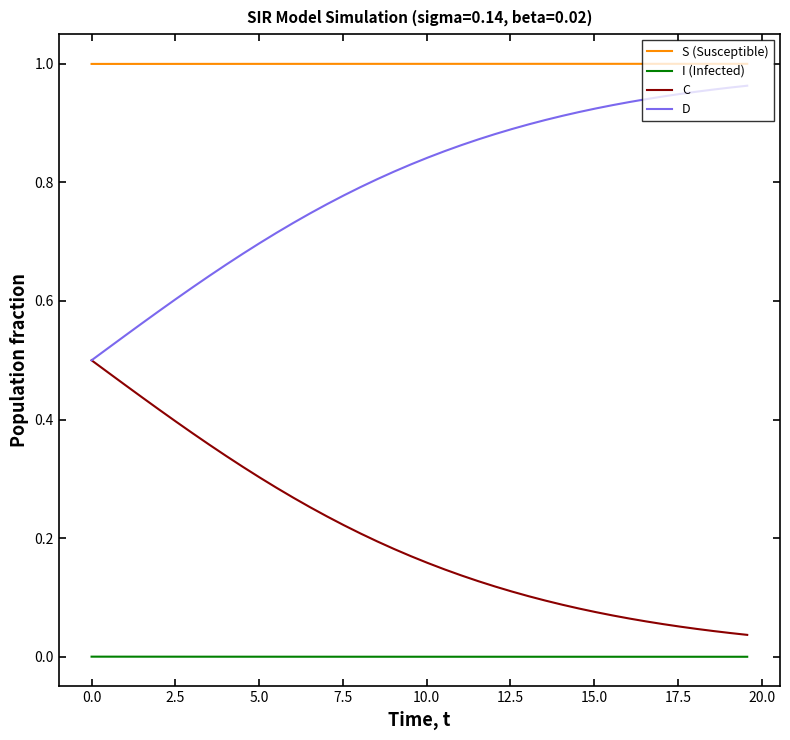

True or false: I (Infected) and S (Susceptible) intersect in this chart.

False